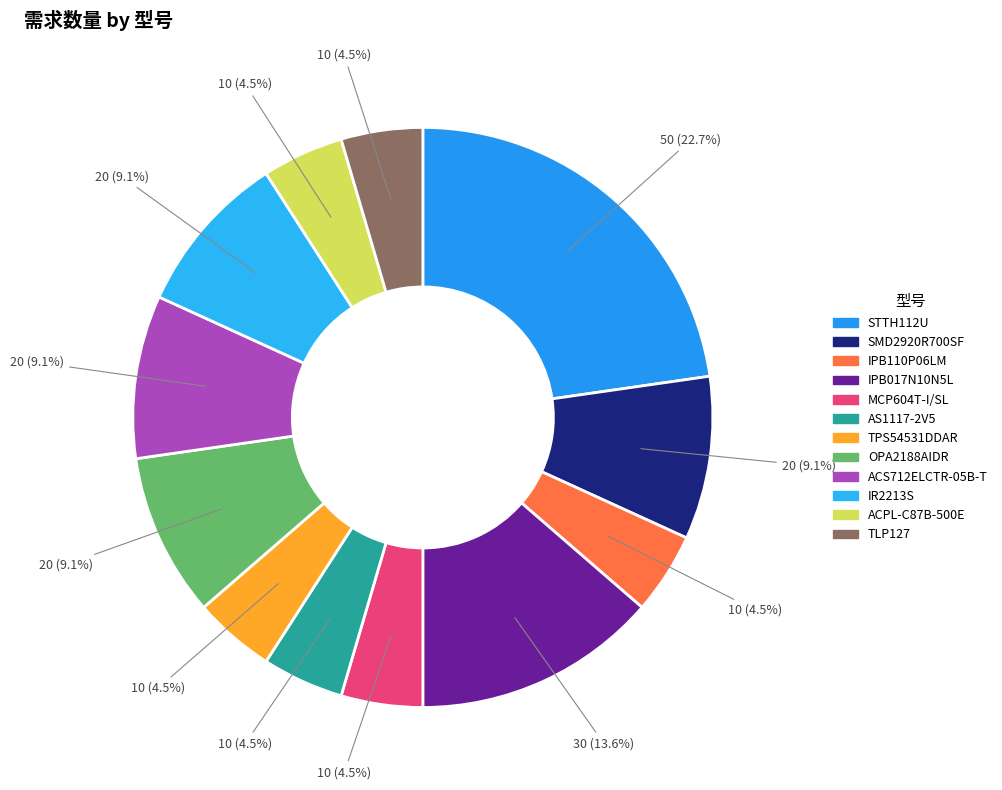

Is there a majority slice in this chart?

No